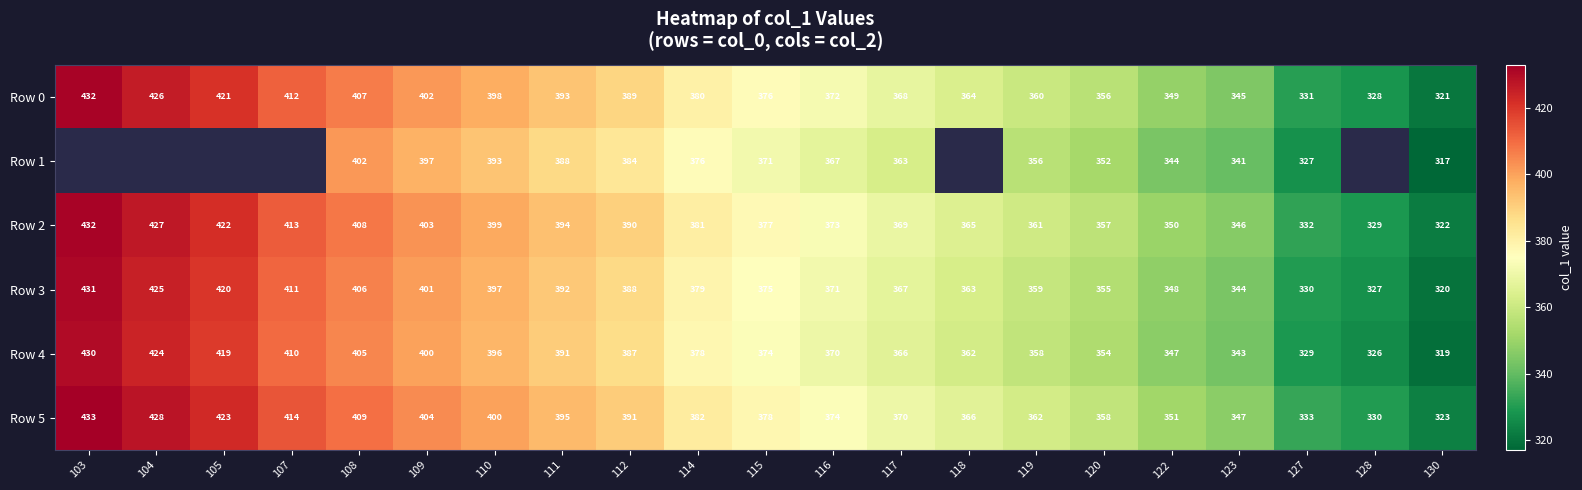

At which label does Row 0 first exceed 376?

103